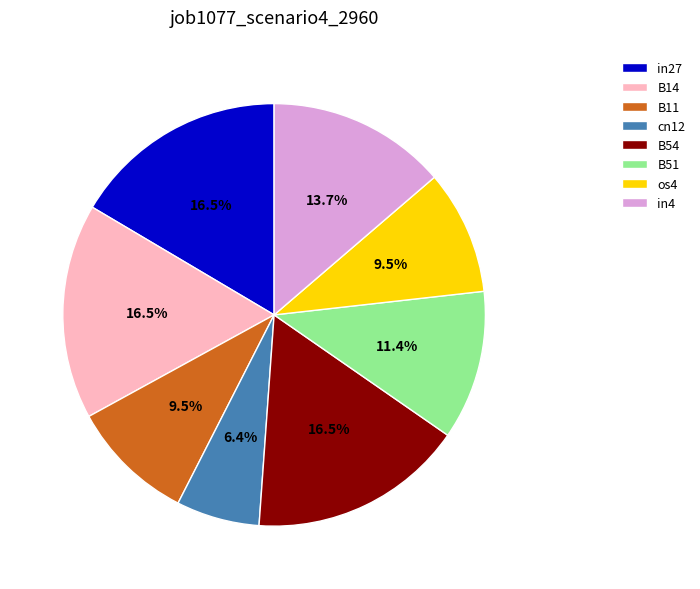

Which category has the smallest portion of the pie?

cn12